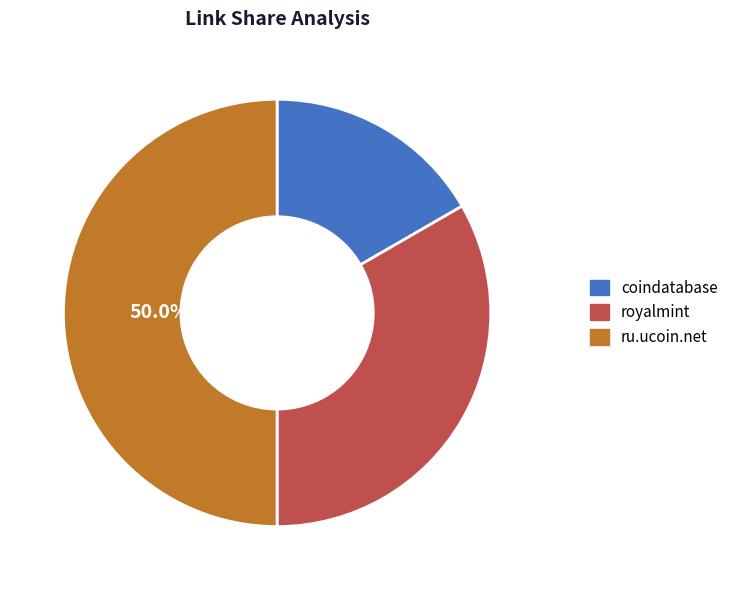

To the nearest percent, what percentage of the pie is royalmint?

33%